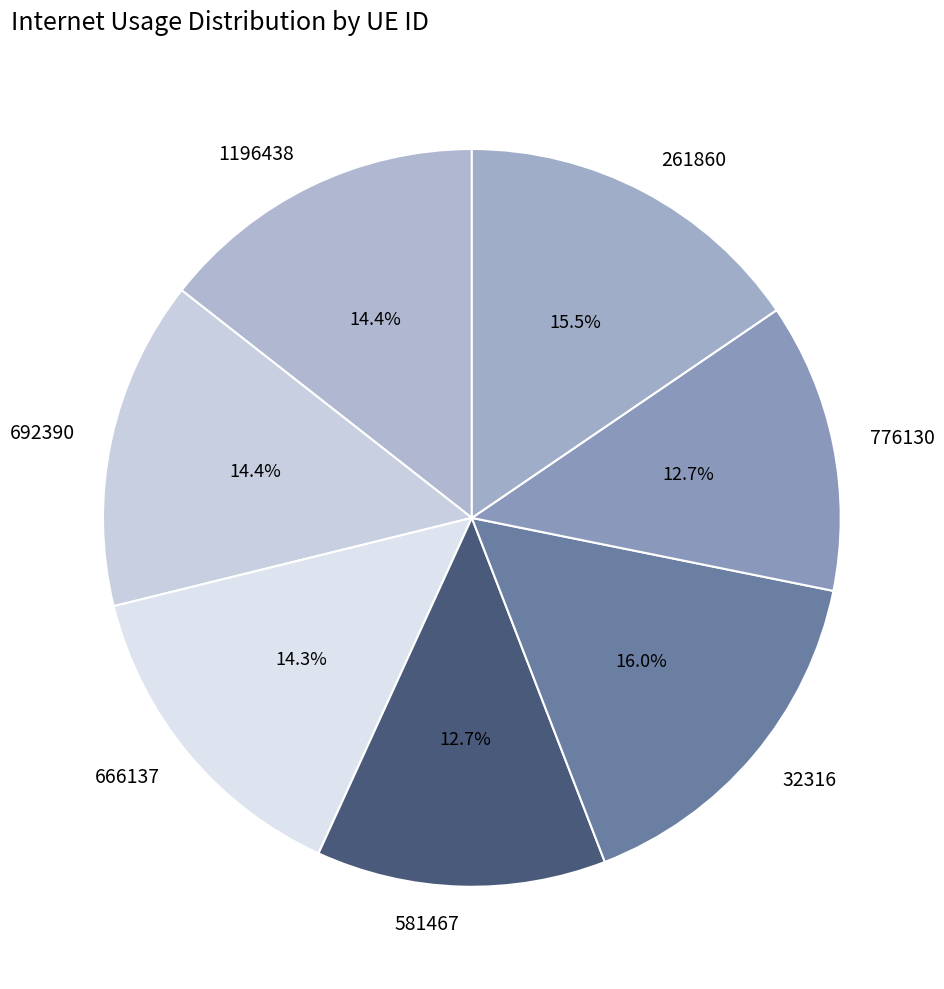

How many slices are in this pie chart?

7